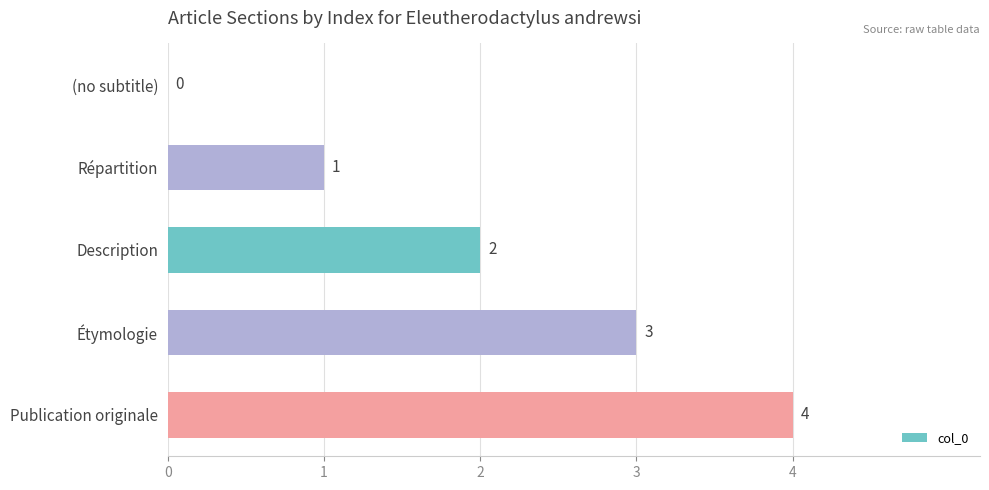

What is the sum of the values at Publication originale and Répartition?

5